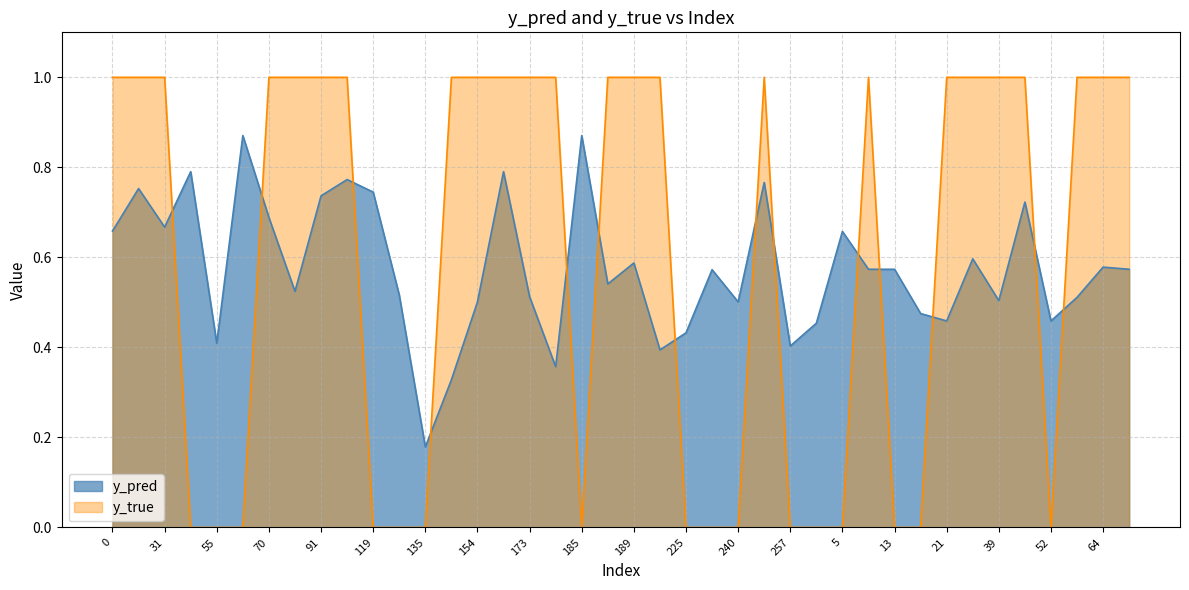

How many interior local valleys does the y_true series have?

2